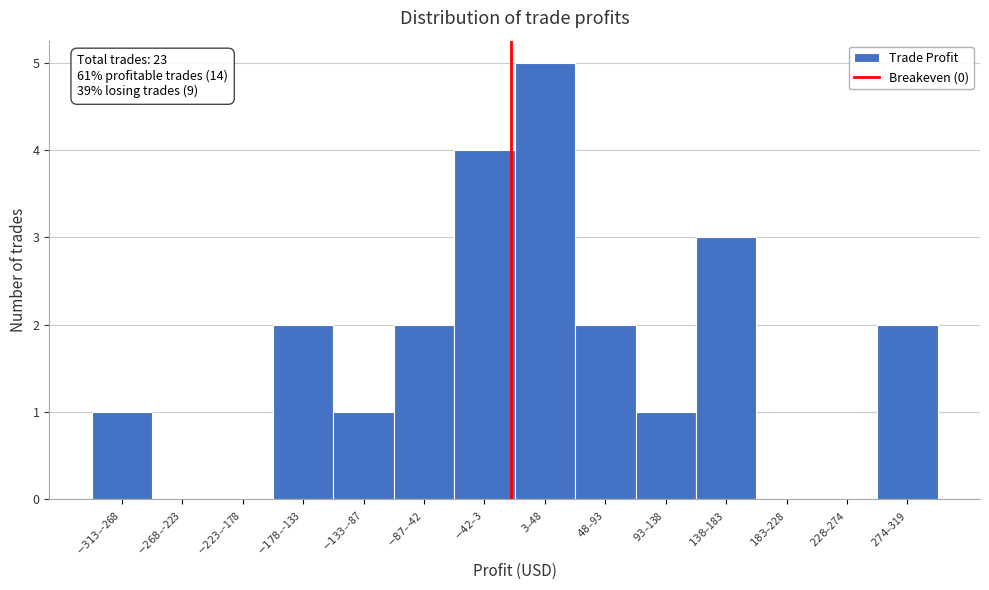

What is the sum of all values?

23